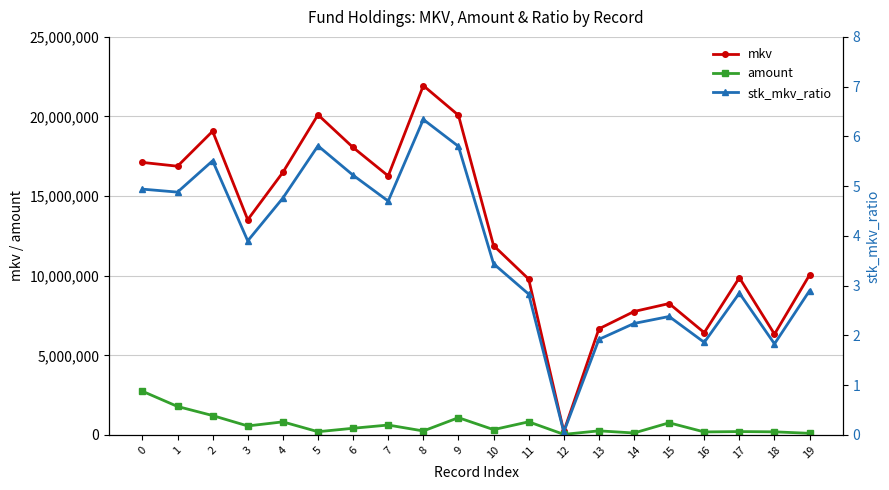

What is the sum of all mkv values?

256754250.5